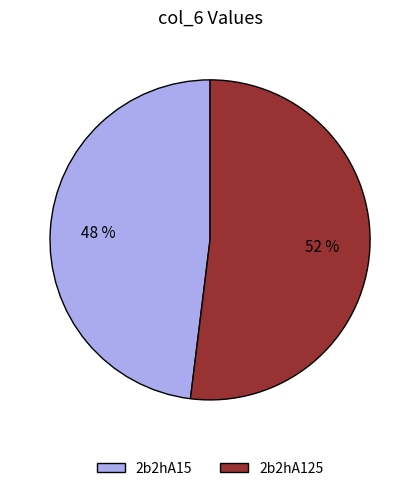

Count the number of slices in the pie.

2